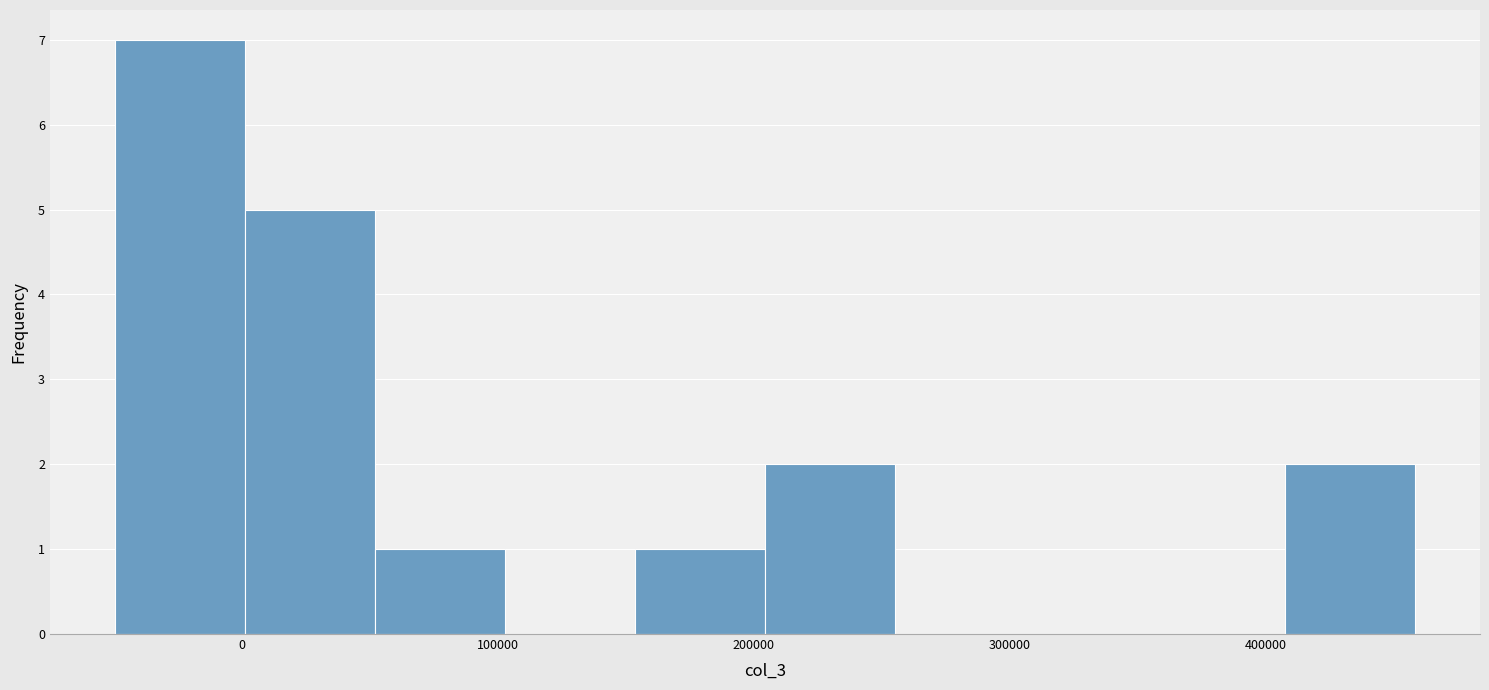

Reading left to right, transcribe this chart: for each bar, give the range it covers on the x-axis and its height. Neither the bar edges nor the heights are printed on the chart, so give them approximately, as read against the axes.

-50000 to 0: 7
0 to 50000: 5
50000 to 100000: 1
100000 to 150000: 0
150000 to 200000: 1
200000 to 260000: 2
260000 to 310000: 0
310000 to 360000: 0
360000 to 410000: 0
410000 to 460000: 2